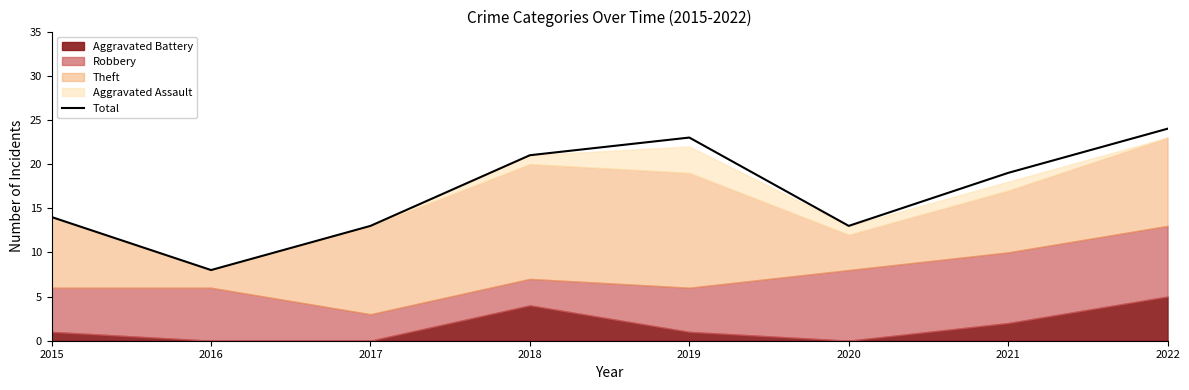

What is the value of the 6th point from the left?

13